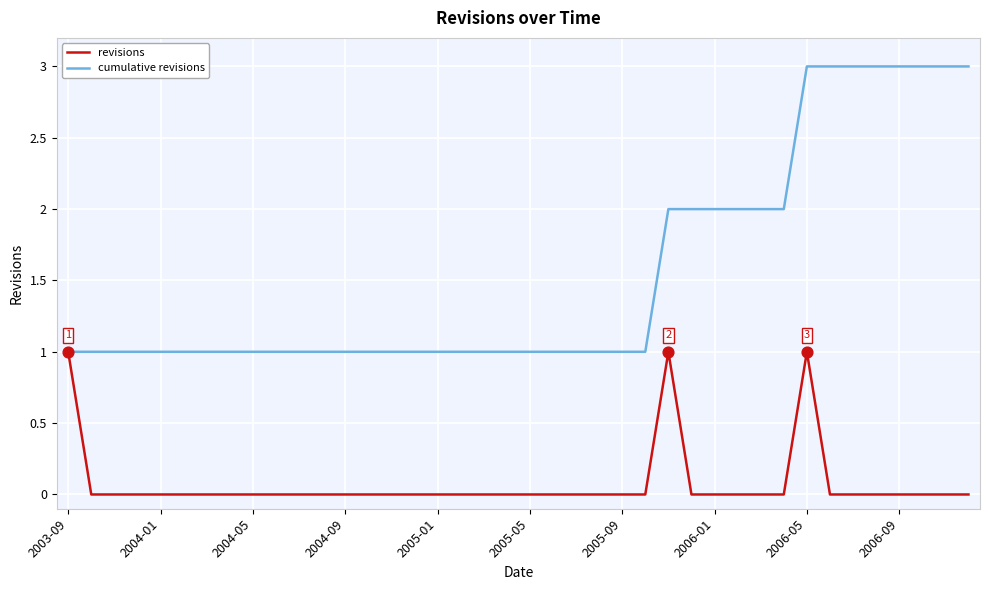

Which series has the largest total across all categories?

cumulative revisions